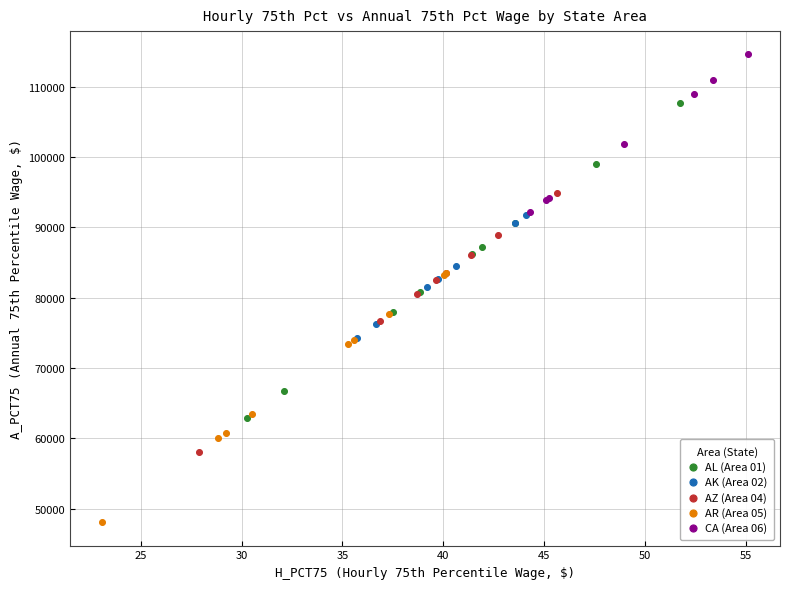

Which series reaches the maximum Y coordinate?

CA (Area 06)